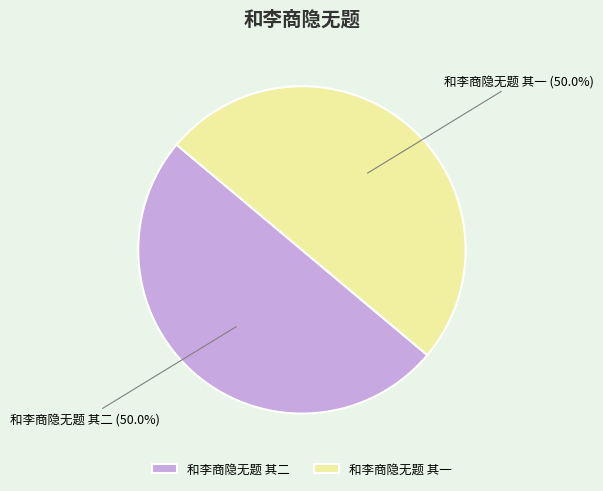

To the nearest percent, what is the average slice percentage?

50%